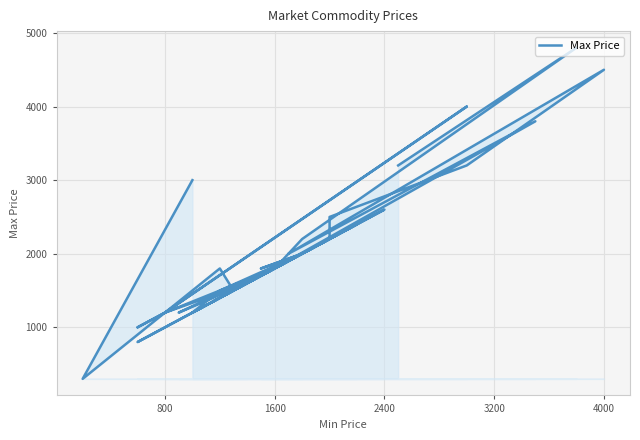

What is the difference between the maximum and second lowest values?

4000